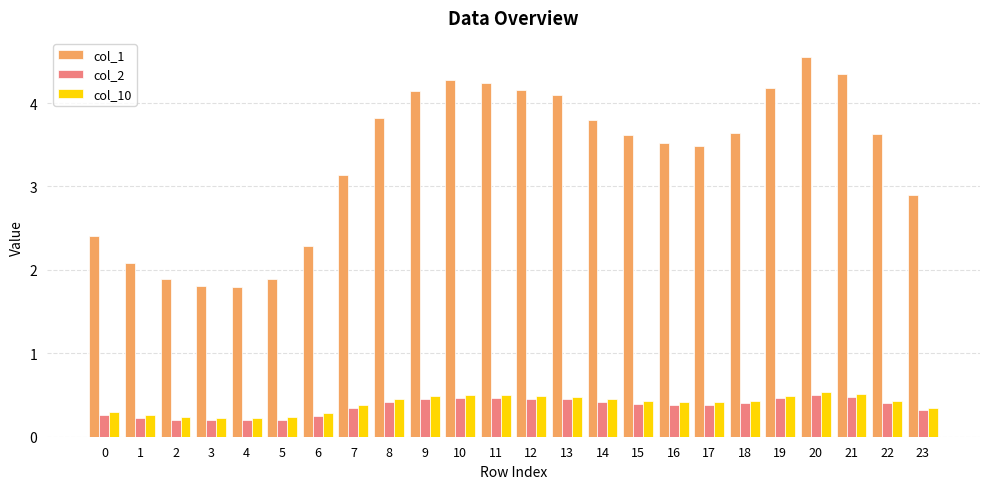

What is the spread (max minus min) of values at 18?

3.2